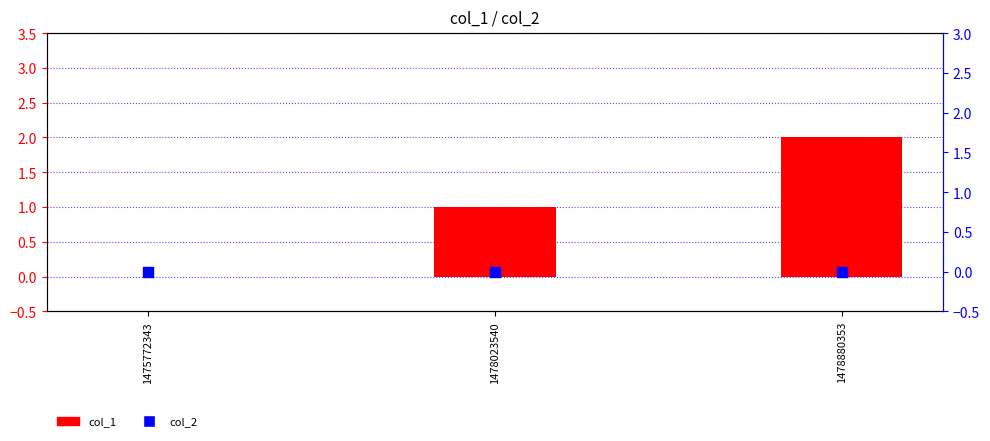

Which series has the largest Y range (max minus min)?

col_1